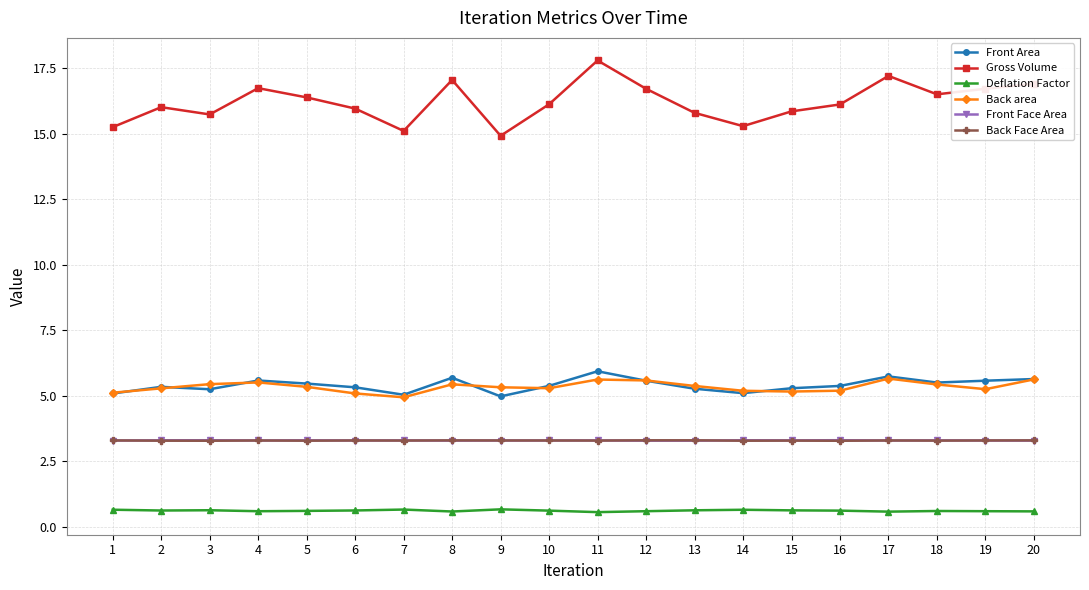

True or false: Back area and Gross Volume cross at least once.

False